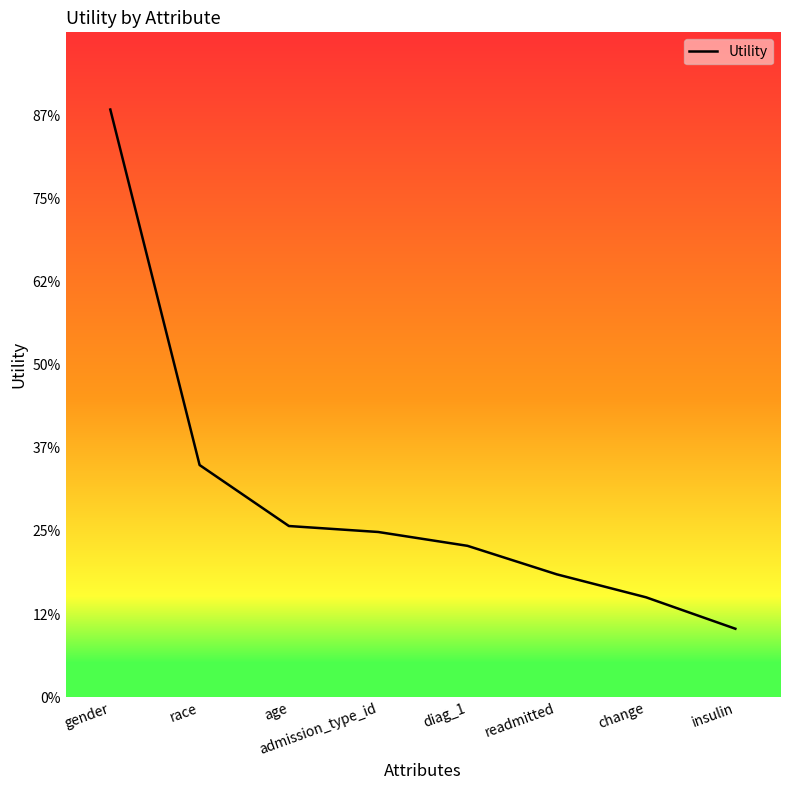

Rank the categories by value from highest to lowest.

gender, race, age, admission_type_id, diag_1, readmitted, change, insulin